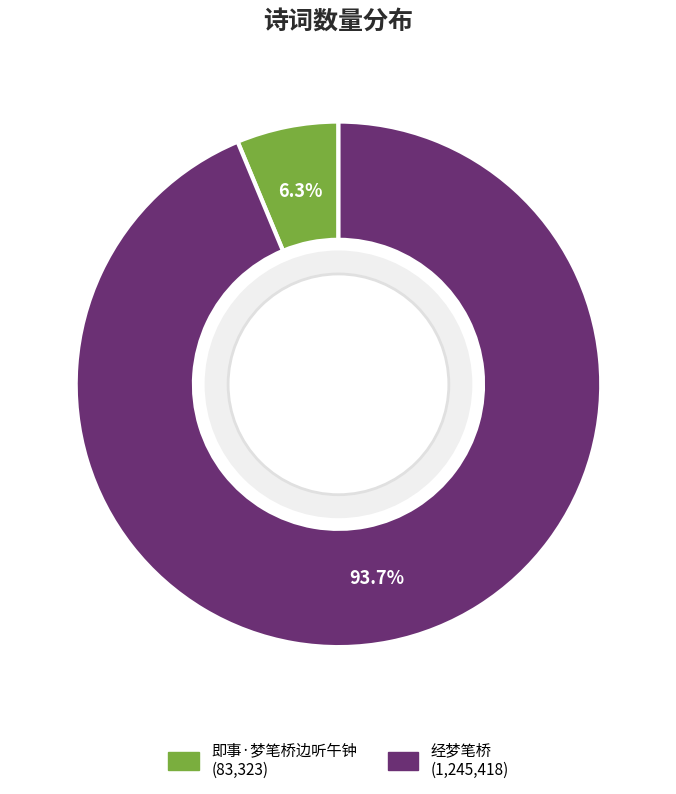

Is the sum of 即事·梦笔桥边听午钟 and 经梦笔桥 greater than half?

Yes